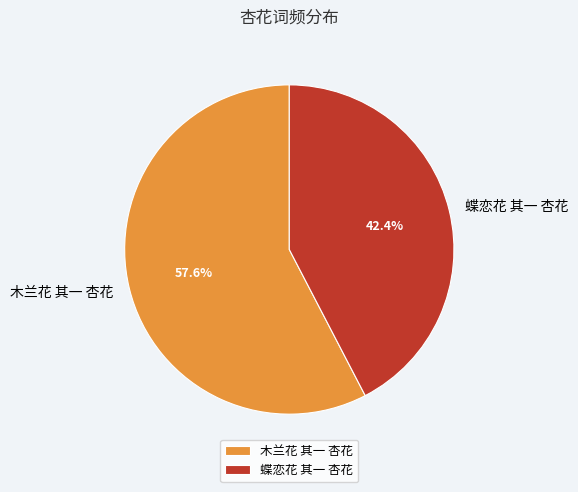

To the nearest percent, what portion does 木兰花 其一 杏花 represent?

58%